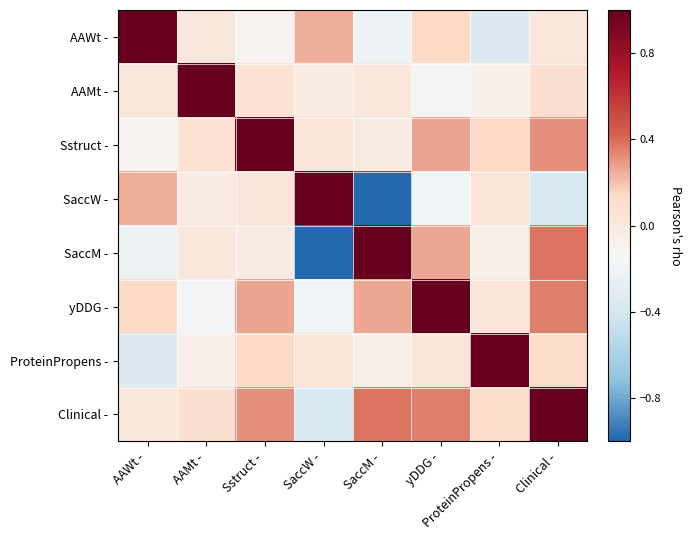

What is the maximum value shown in the chart?

1.0